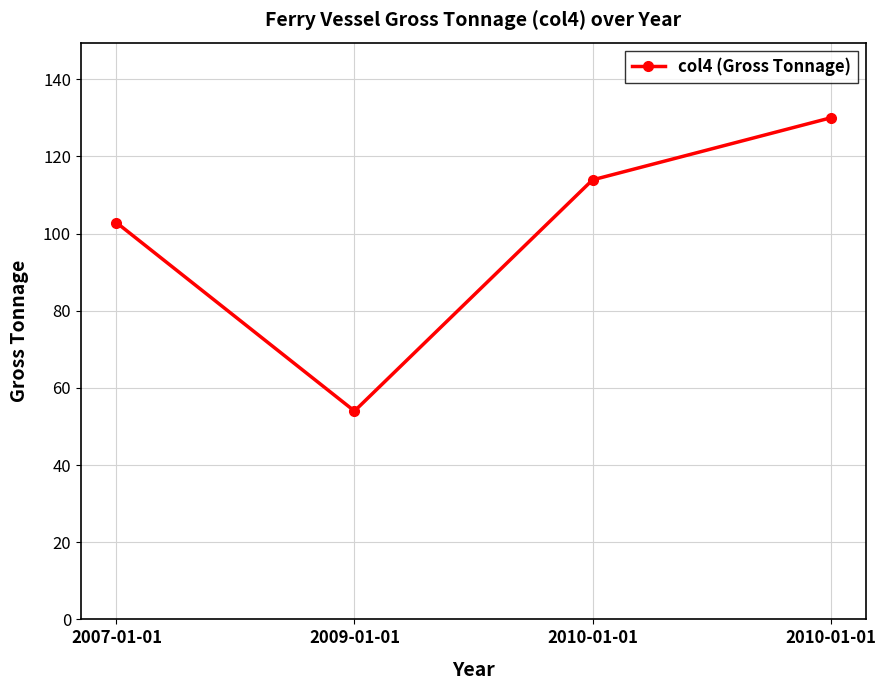

At which category does the data reach its first local valley?

2009-01-01